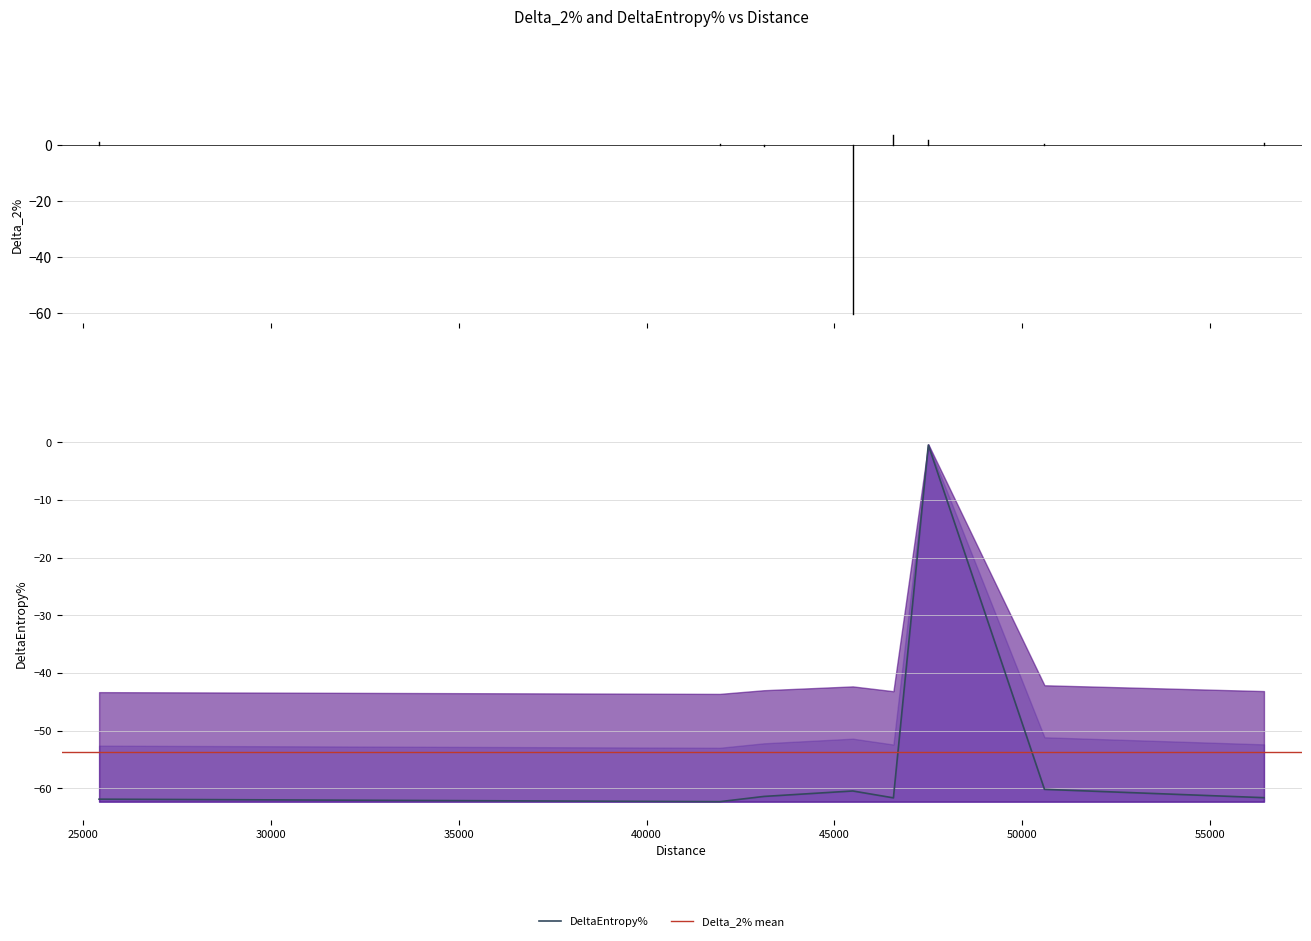

What is the value of the 5th point from the left?

-61.7